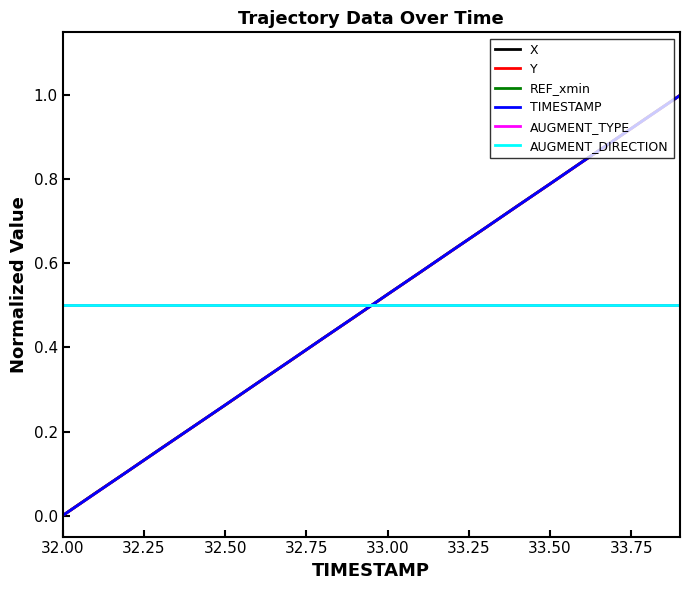

Does the chart display data point markers on the line(s)?

No